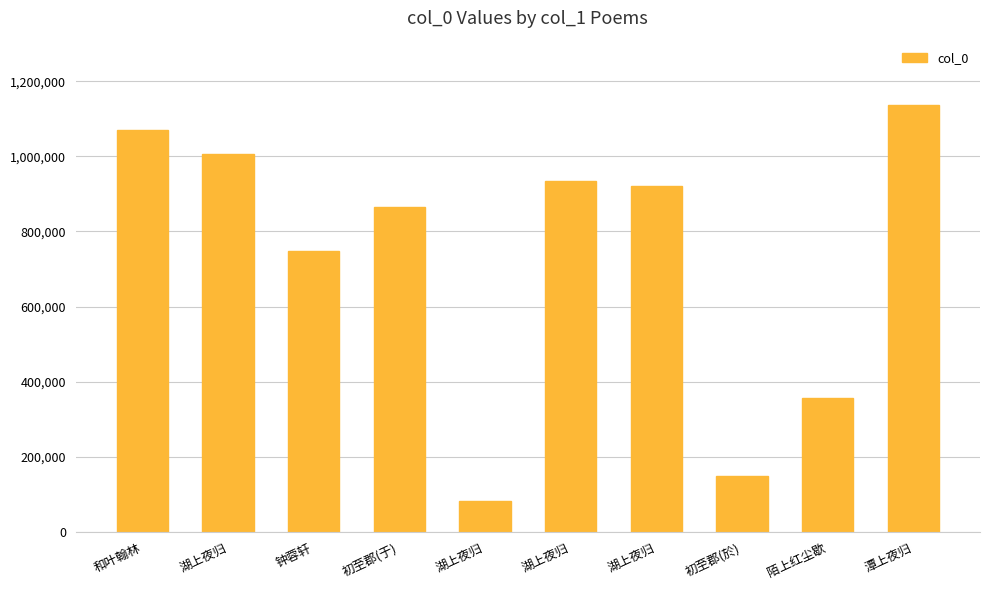

Read the value at 湖上夜归.

920534